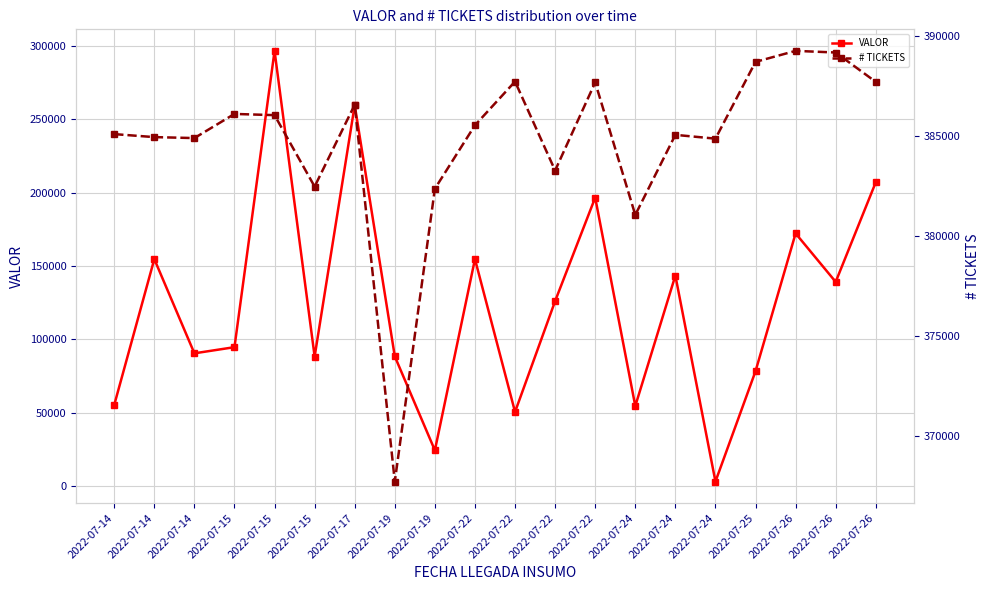

What value does the VALOR series have at 2022-07-14, to the nearest 100?

55200